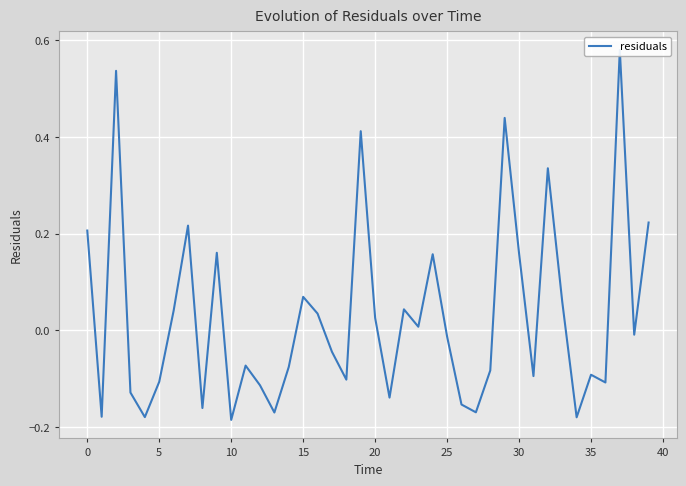

How many data points are above 0?

18